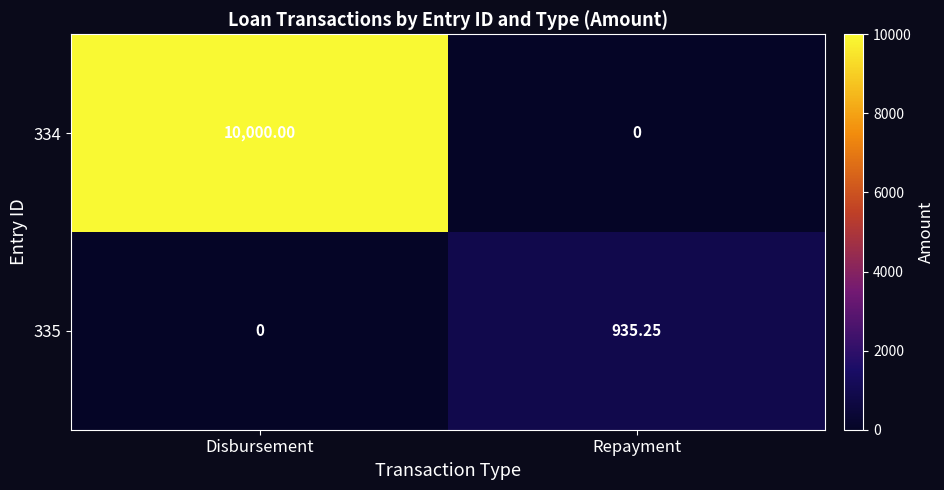

Which category has the highest value in the 335 series?

Repayment